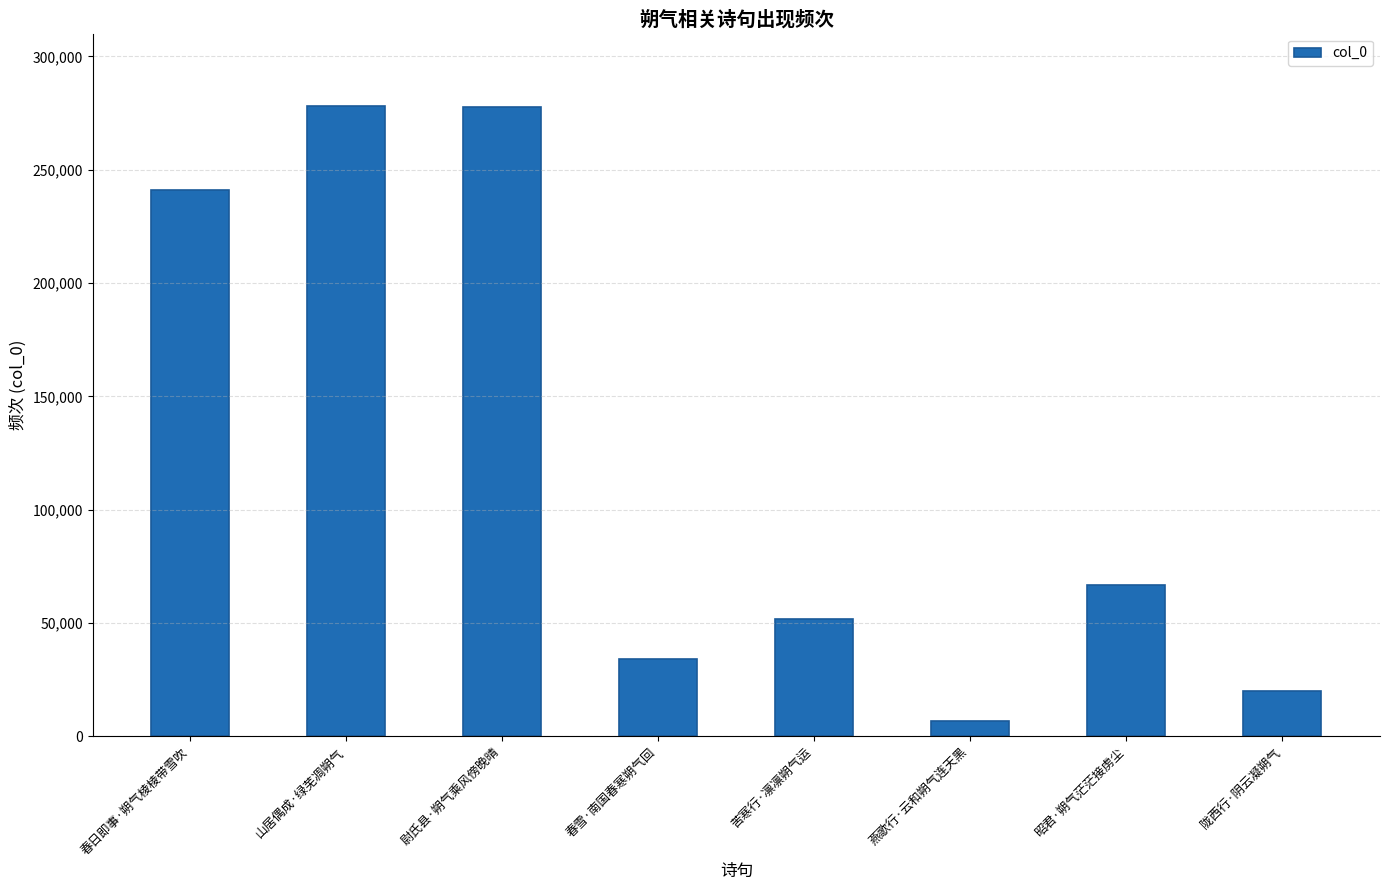

At which label is the value closest to 142464?

昭君·朔气茫茫接虏尘